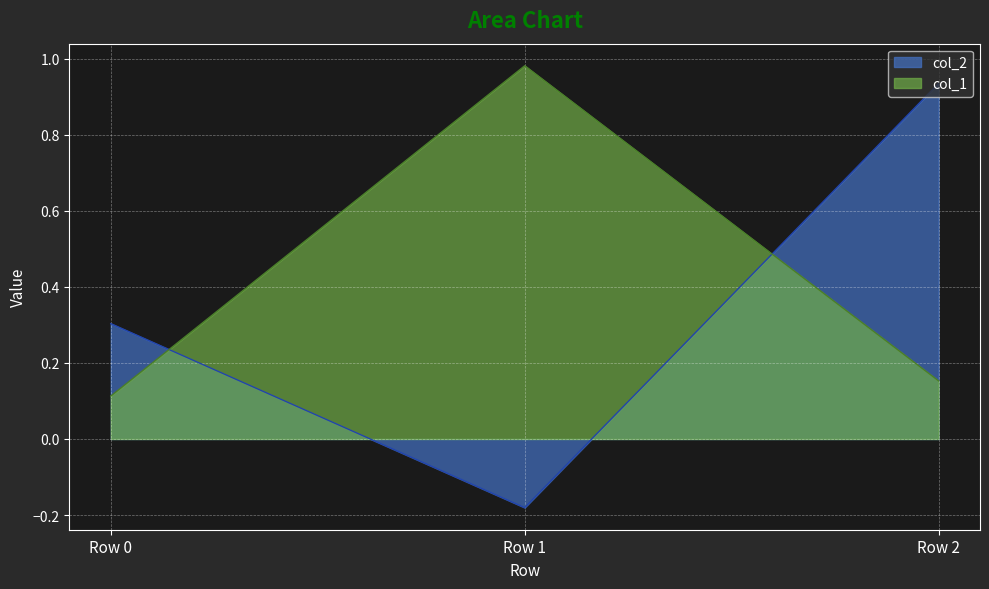

Which series has the largest total across all categories?

col_1